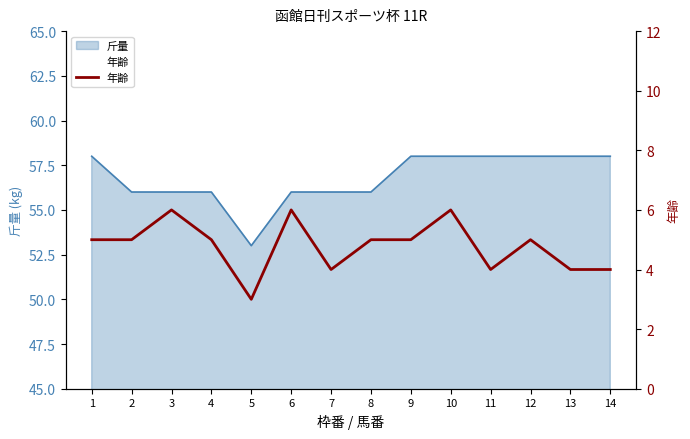

Which label corresponds to the largest value in the chart?

3